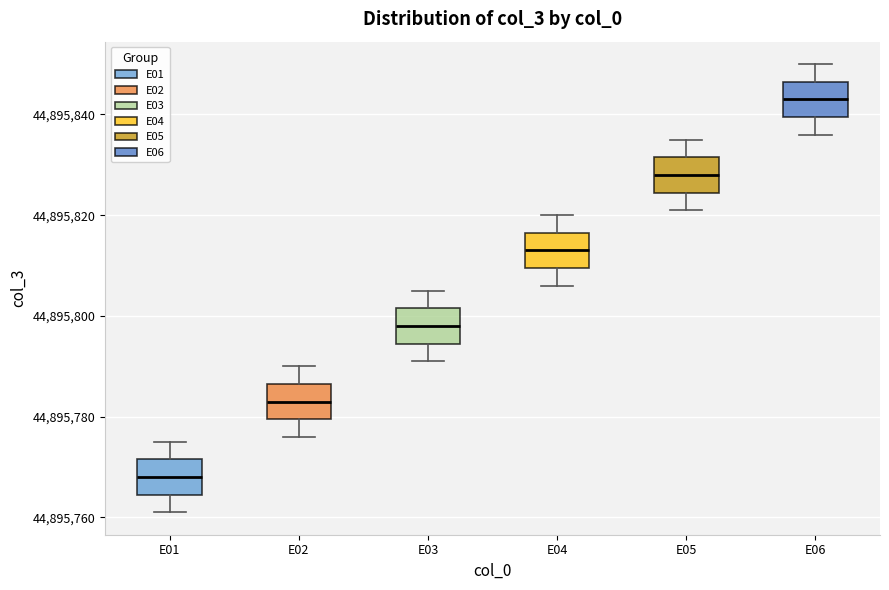

Reading left to right, read every box against the y-axis: the position of its median line, the range the box covers, and the ends of its whiskers. The values are not printed on the chart, so give them approximately, as read against the axis.

E01: median 44895768, box 44895764 to 44895772, whiskers 44895762 to 44895776
E02: median 44895784, box 44895780 to 44895786, whiskers 44895776 to 44895790
E03: median 44895798, box 44895794 to 44895802, whiskers 44895792 to 44895806
E04: median 44895814, box 44895810 to 44895816, whiskers 44895806 to 44895820
E05: median 44895828, box 44895824 to 44895832, whiskers 44895822 to 44895836
E06: median 44895844, box 44895840 to 44895846, whiskers 44895836 to 44895850